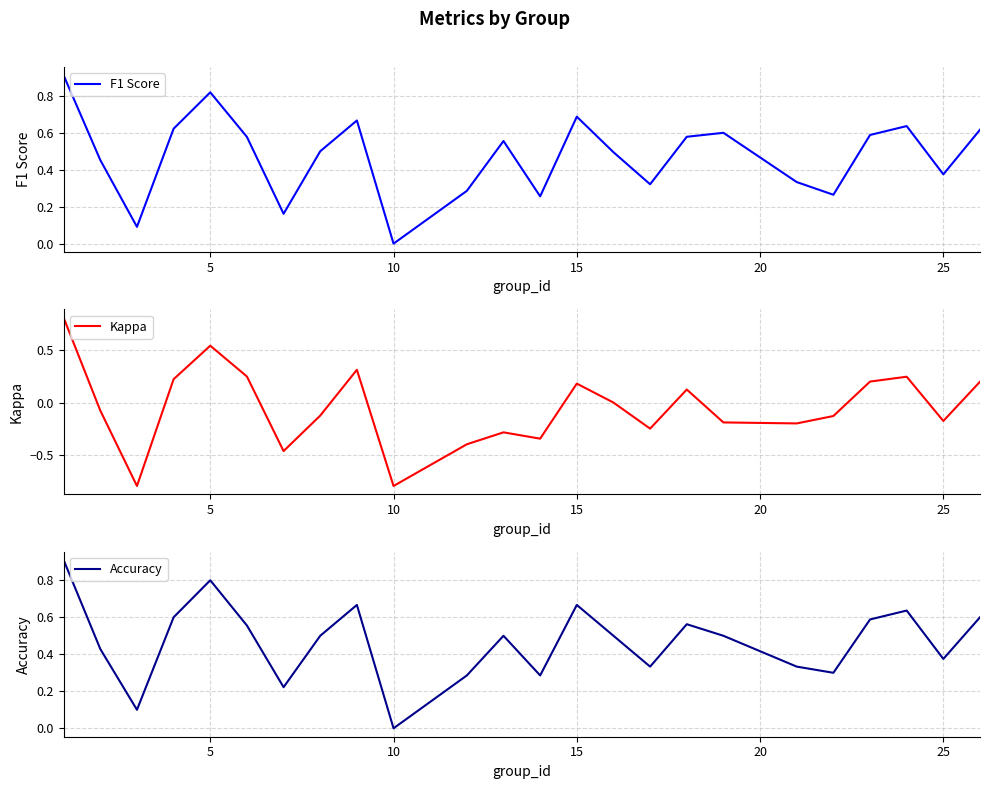

The value of F1 Score at 25 is 0.2. True or false?

False